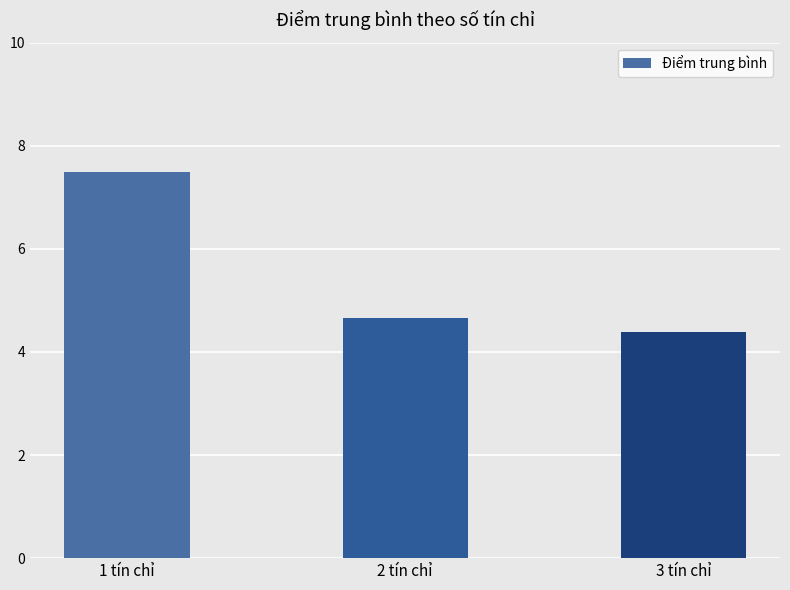

Are the bars horizontal?

No